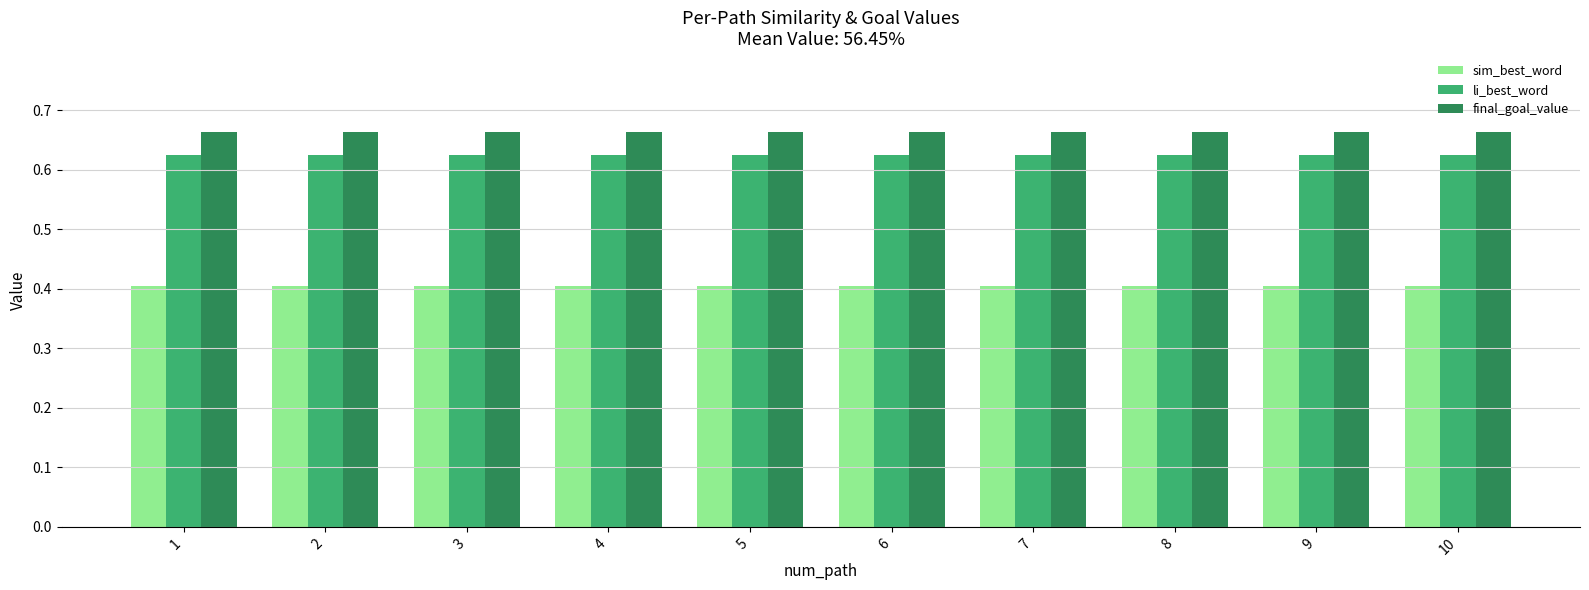

What are all the series names shown in the legend?

sim_best_word, li_best_word, final_goal_value